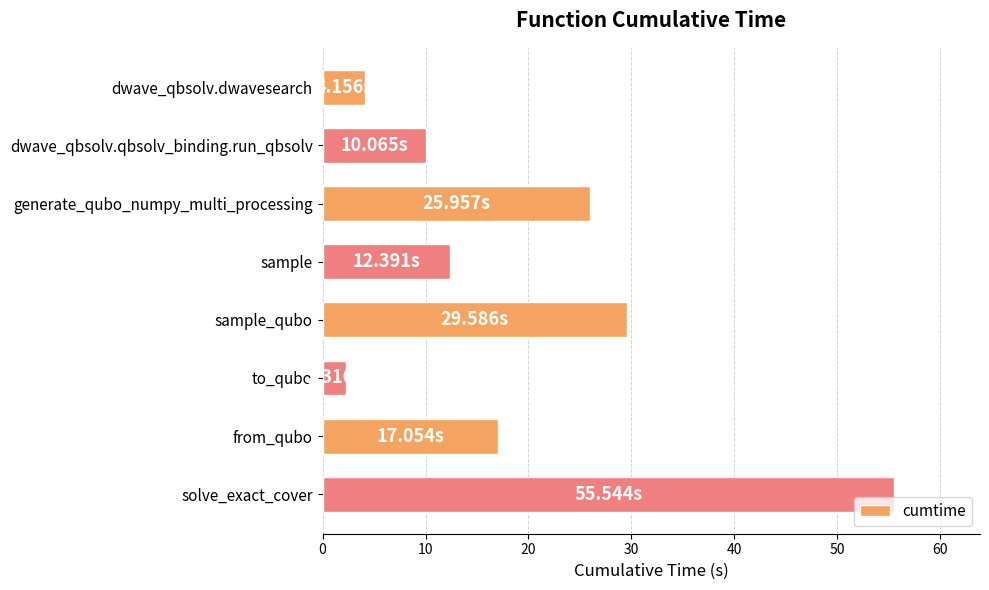

What is the average value?

19.6